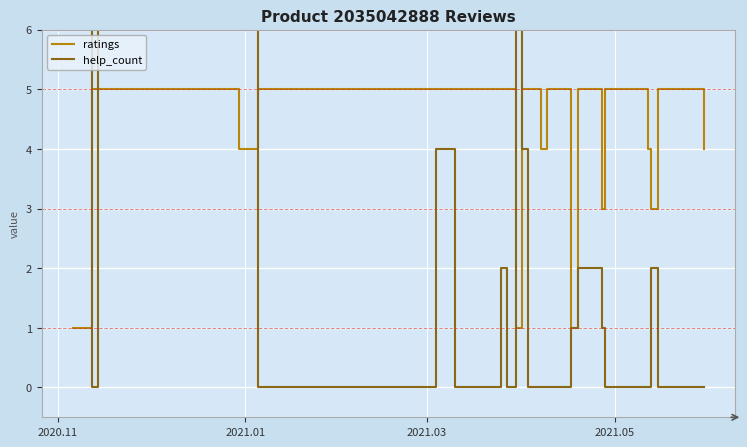

Reading left to right, what are all the values shown in this chart?

ratings: 1	5	5	4	5	5	5	5	5	5	5	5	5	5	5	1	5	5	4	5	1	5	3	5	5	4	3	5	5	5	5	5	5	5	5	5	5	5	4
help_count: 17	0	7	8	0	0	0	0	0	0	4	0	0	2	0	9	4	0	0	0	1	2	1	0	0	0	2	0	0	0	0	0	0	0	0	0	0	0	0